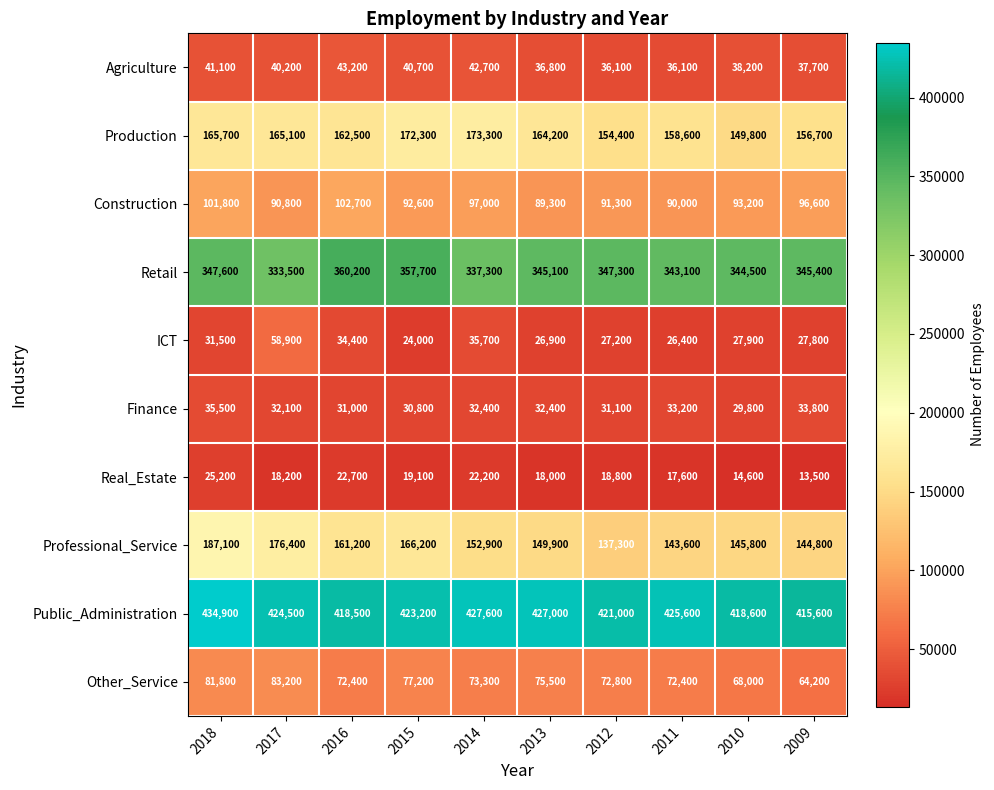

What is the difference between the highest and lowest values at 2011?

408000